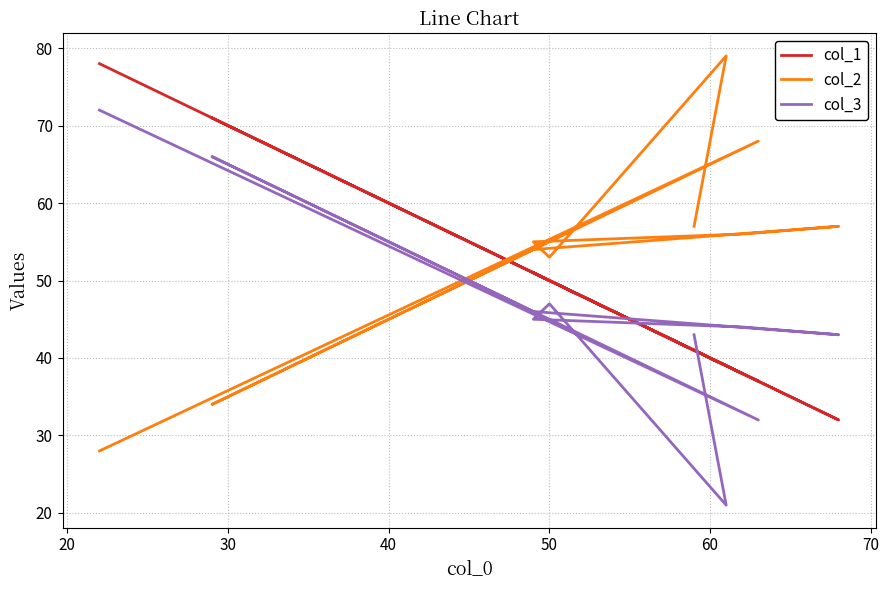

At how many categories does at least one series exceed 26?

10